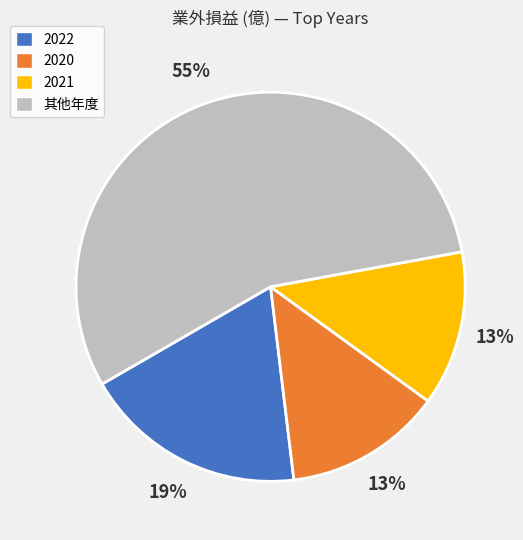

Count the number of slices in the pie.

4